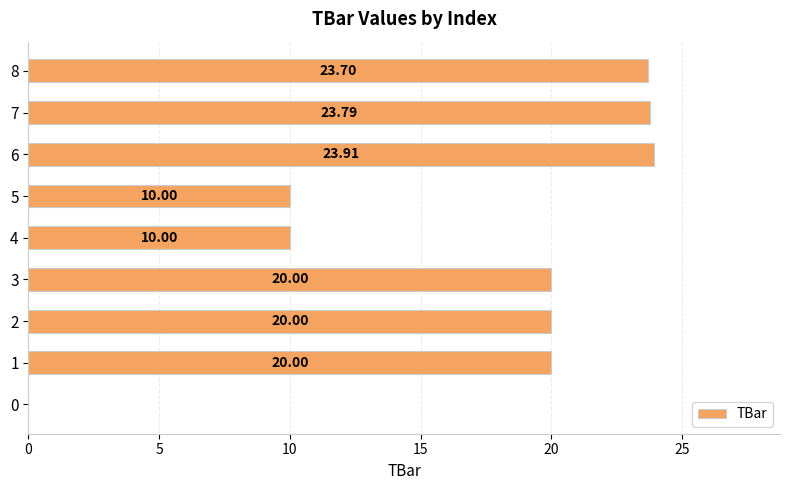

What is the change in value from 3 to 8?

+3.7